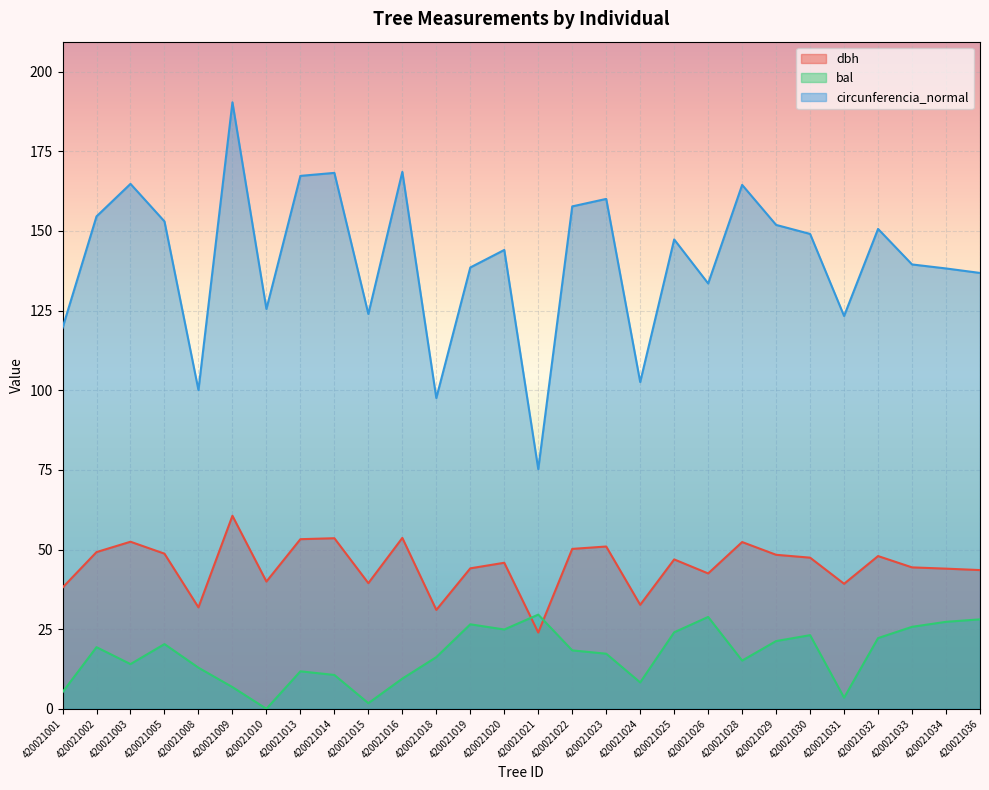

What is the highest value of the circunferencia_normal series?

190.4